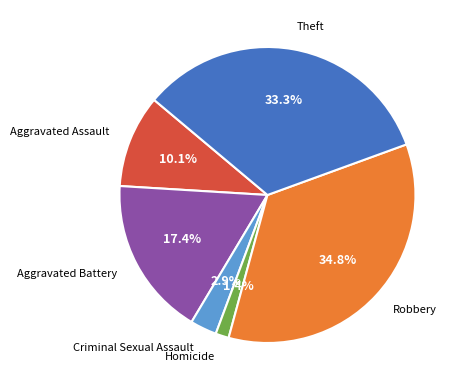

What is the largest slice in the pie chart?

Robbery